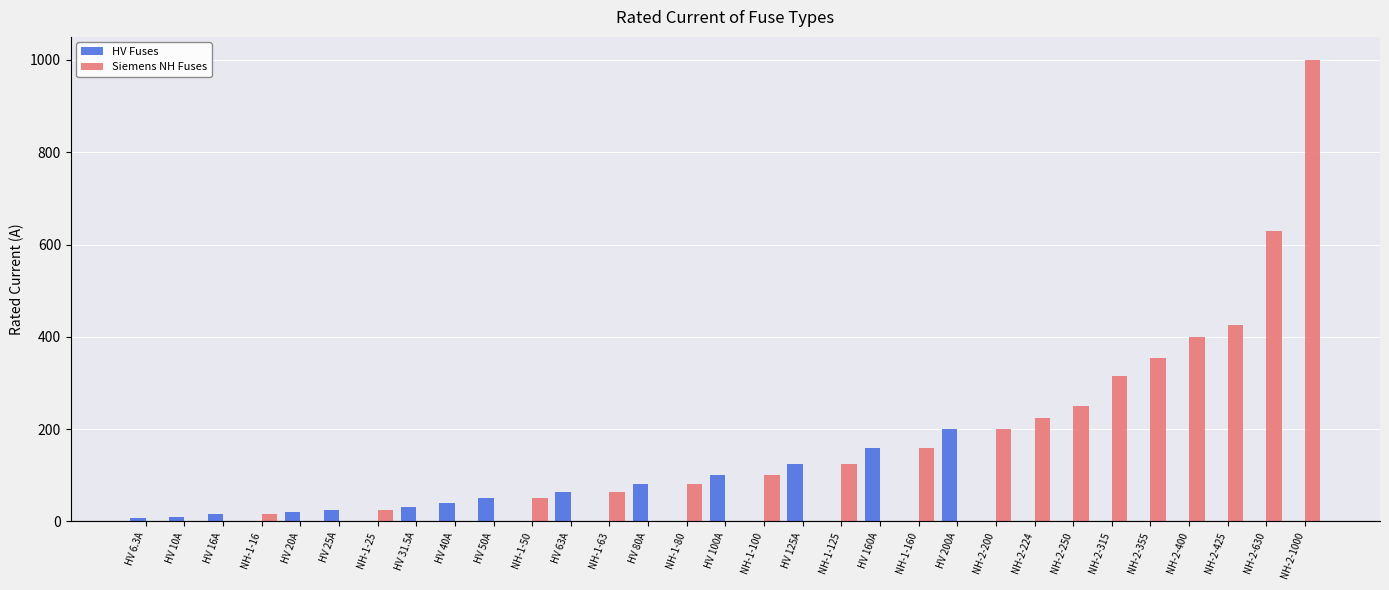

True or false: Siemens NH Fuses has a value of 0.0 at HV 160A.

True